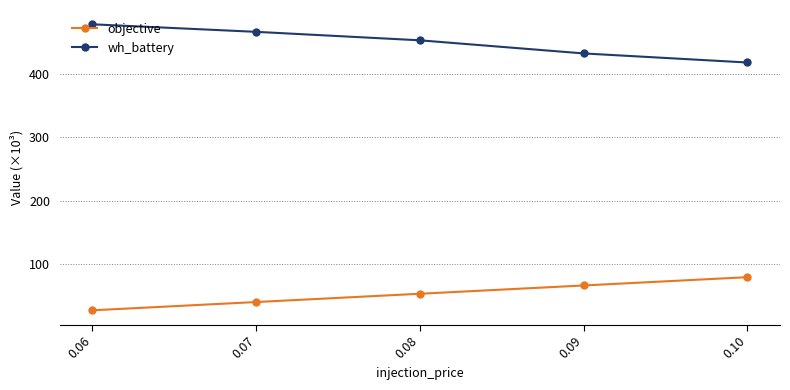

Count the number of categories in the chart.

5